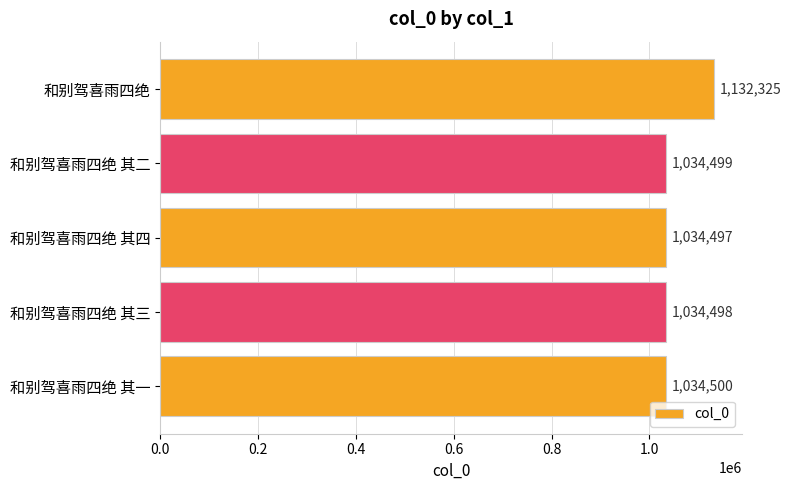

Are the bars horizontal?

Yes